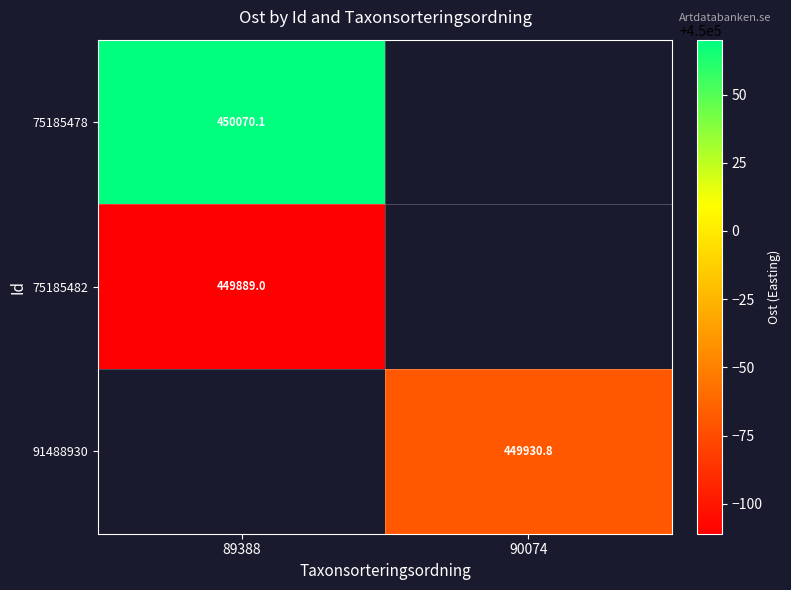

How many data points in 91488930 are above 449930?

1